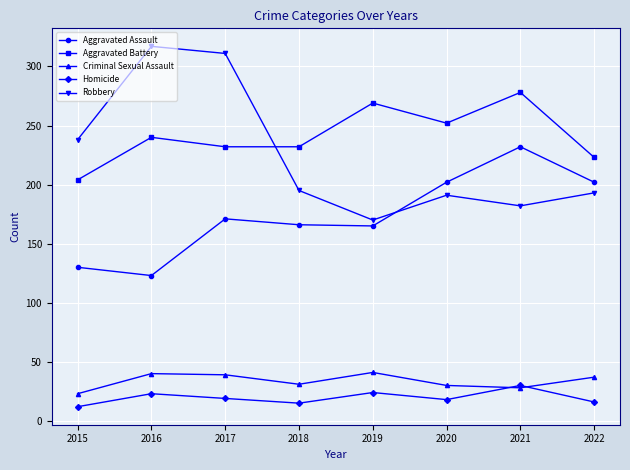

How many data points in Aggravated Battery are less than 240?

4